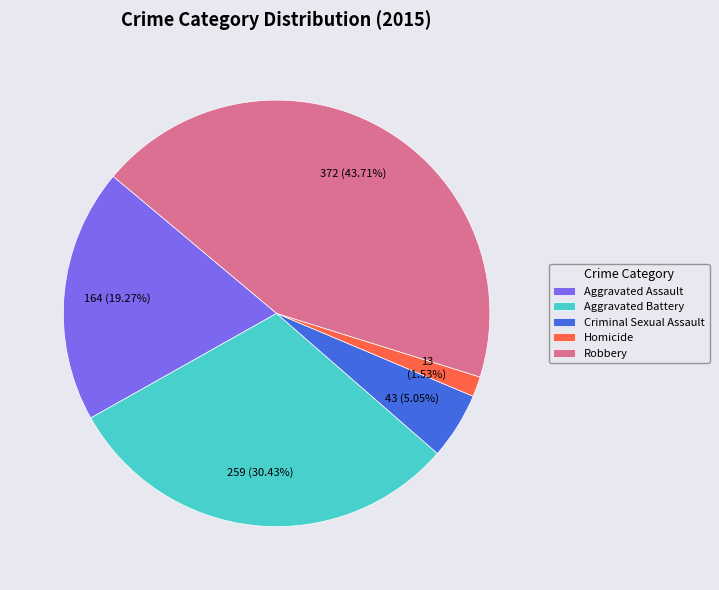

What is the ratio of the value at Criminal Sexual Assault to the value at Aggravated Assault?

0.3